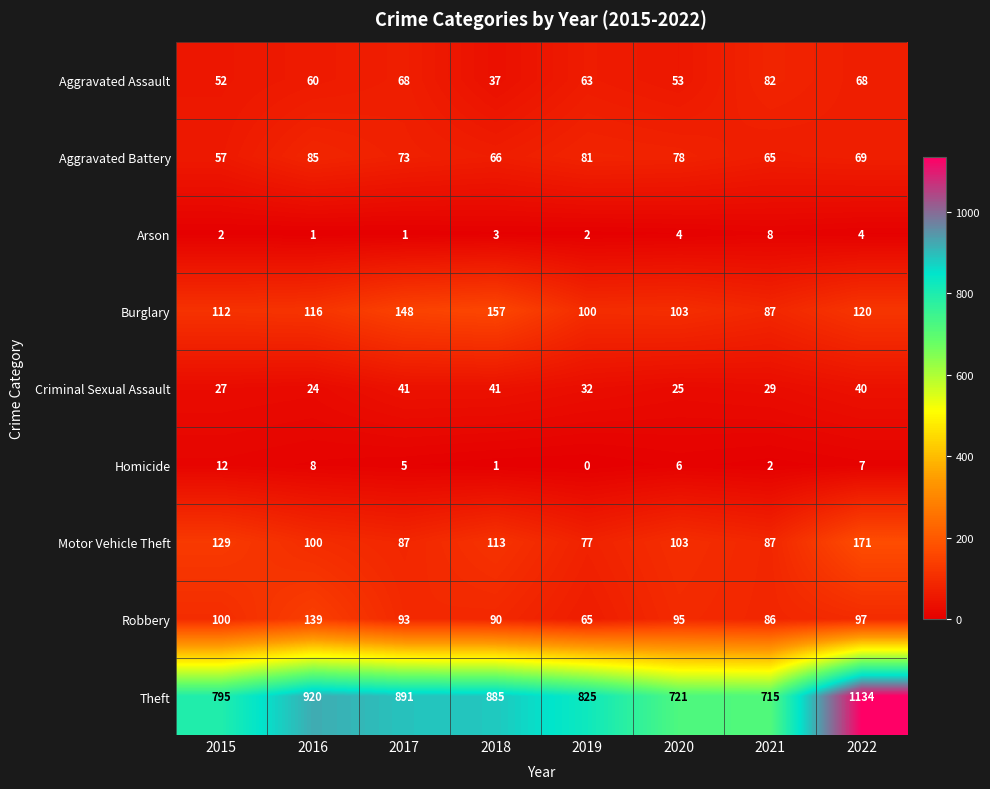

Which series has the widest spread of values?

Theft